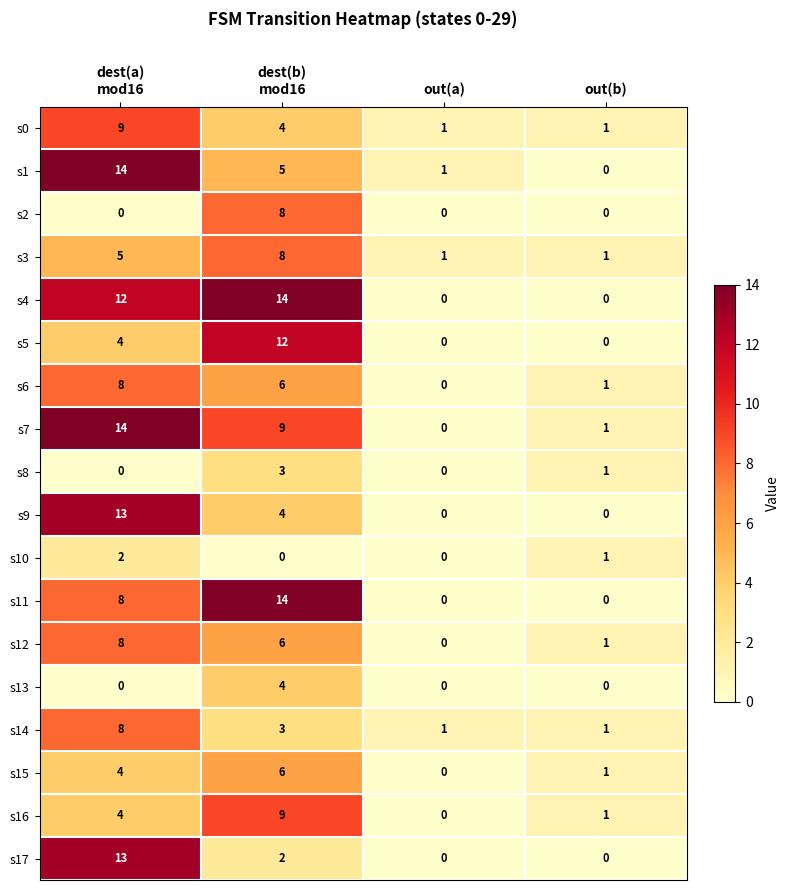

What is the difference between the maximum and minimum values in the s11 series?

14